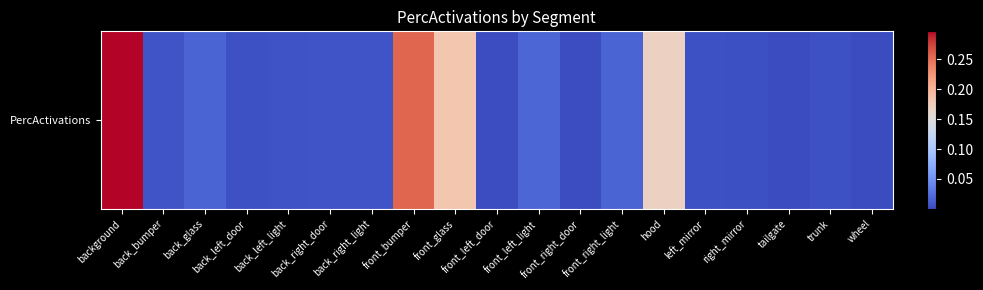

List the labels in order of value, largest first.

background, front_bumper, front_glass, hood, front_left_light, back_glass, front_right_light, back_bumper, back_right_light, back_right_door, back_left_light, back_left_door, trunk, left_mirror, right_mirror, front_right_door, front_left_door, tailgate, wheel